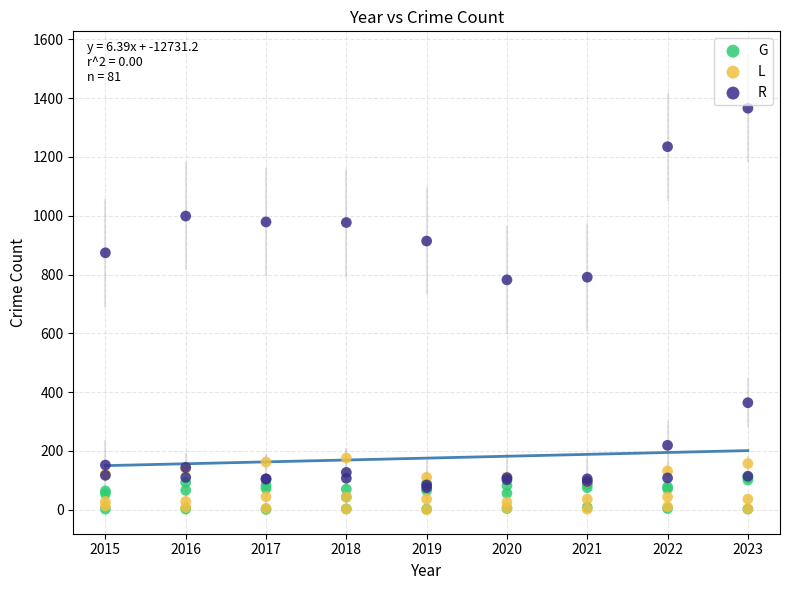

Which series reaches the maximum Y coordinate?

R